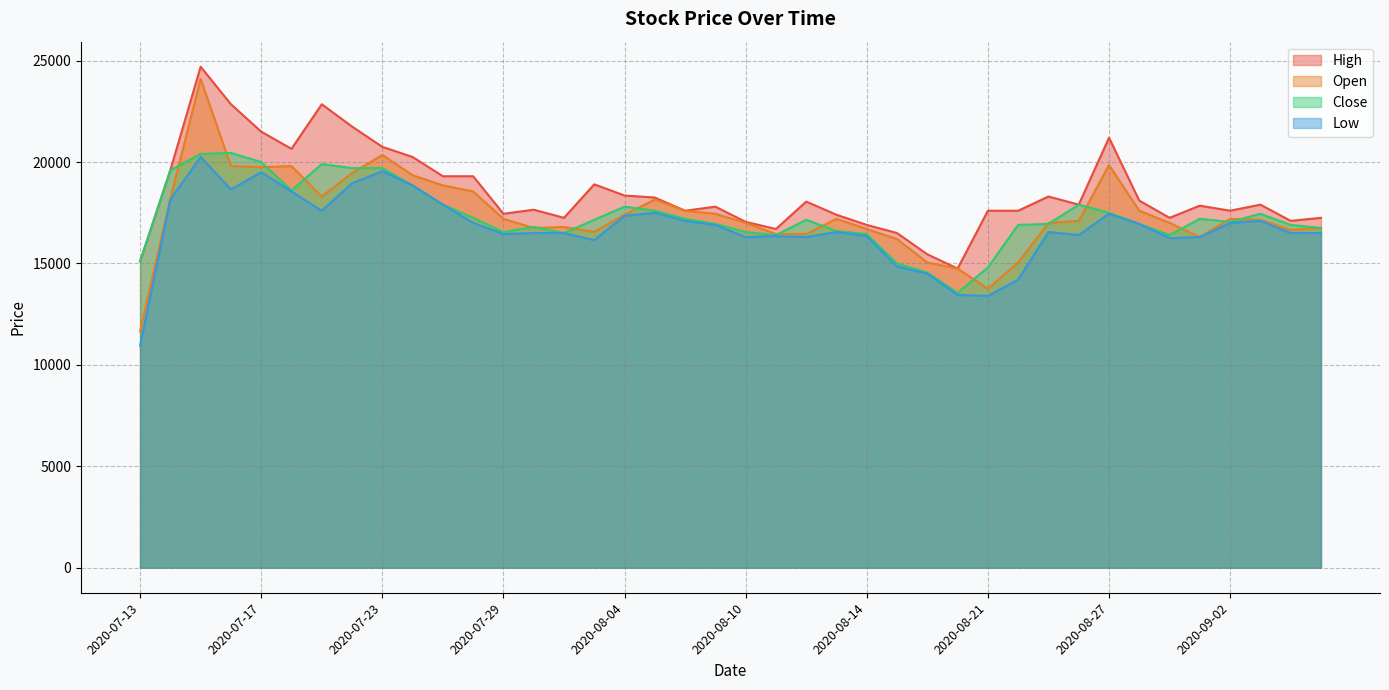

How many data points in High are above 17900?

18